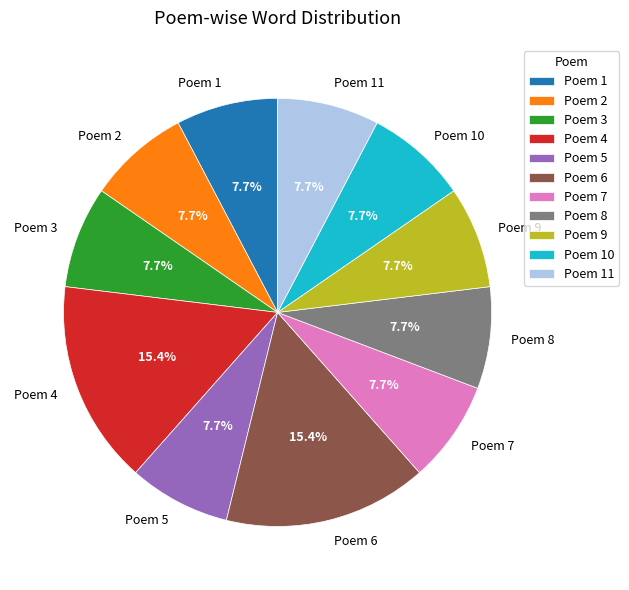

What is the ratio of the value at Poem 8 to the value at Poem 6?

0.5